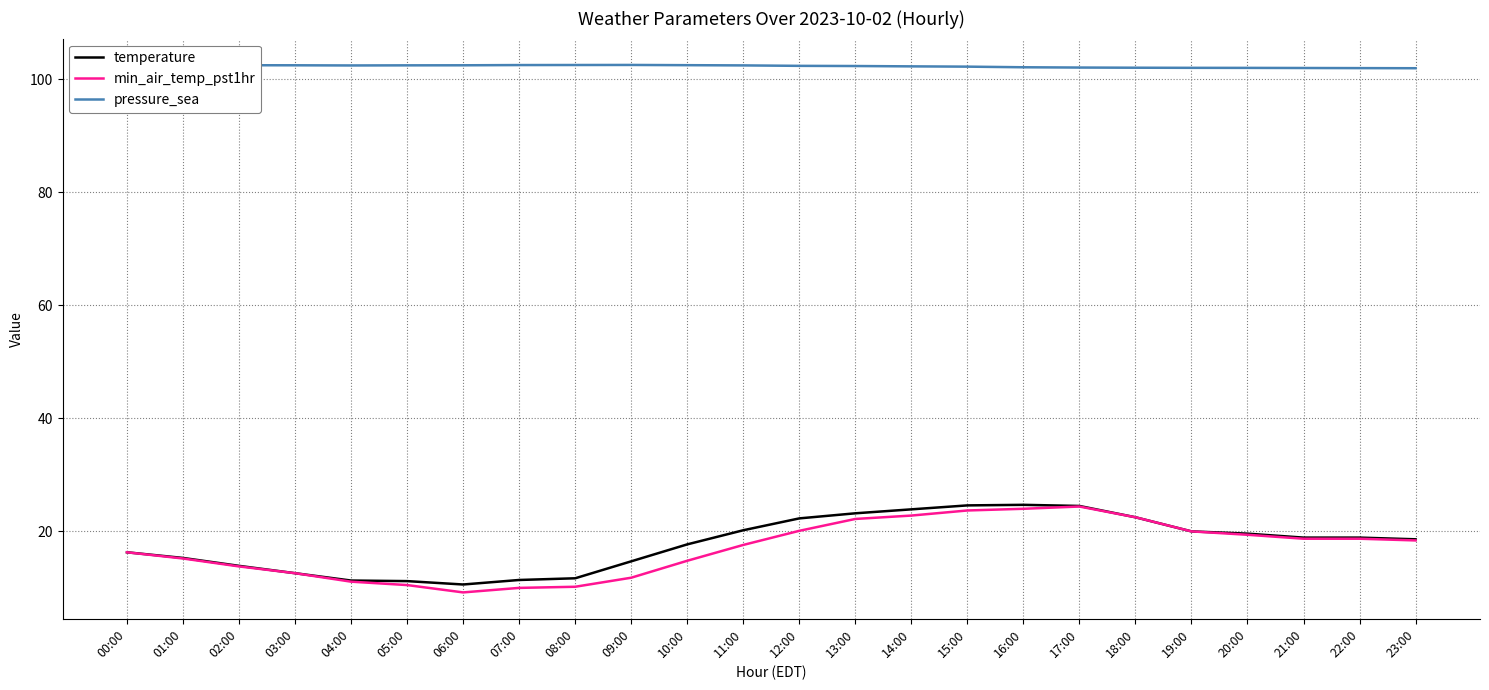

Is the value of pressure_sea at 20:00 greater than the value of min_air_temp_pst1hr at 19:00?

Yes